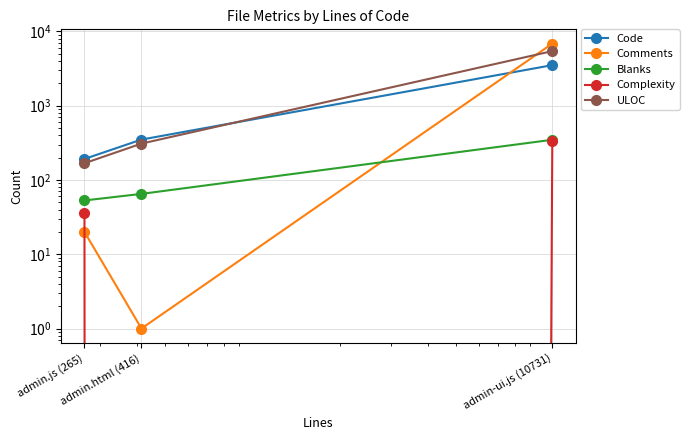

How many values in the Blanks series exceed 65?

1